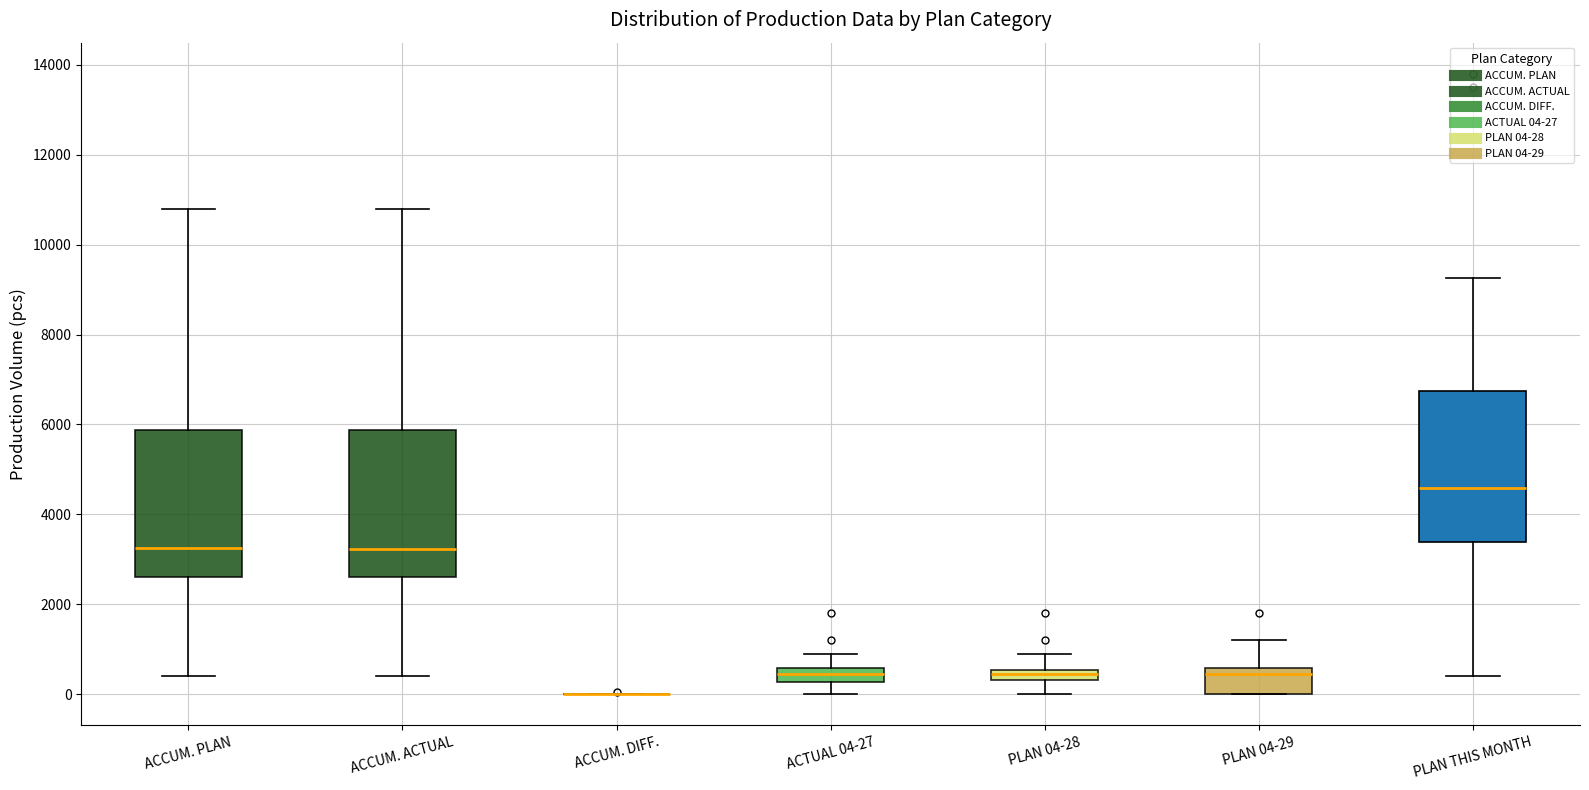

Where is the upper edge of the box for ACCUM. PLAN on the y-axis? The values are not printed on the chart, so give them approximately, as read against the axis.

5800